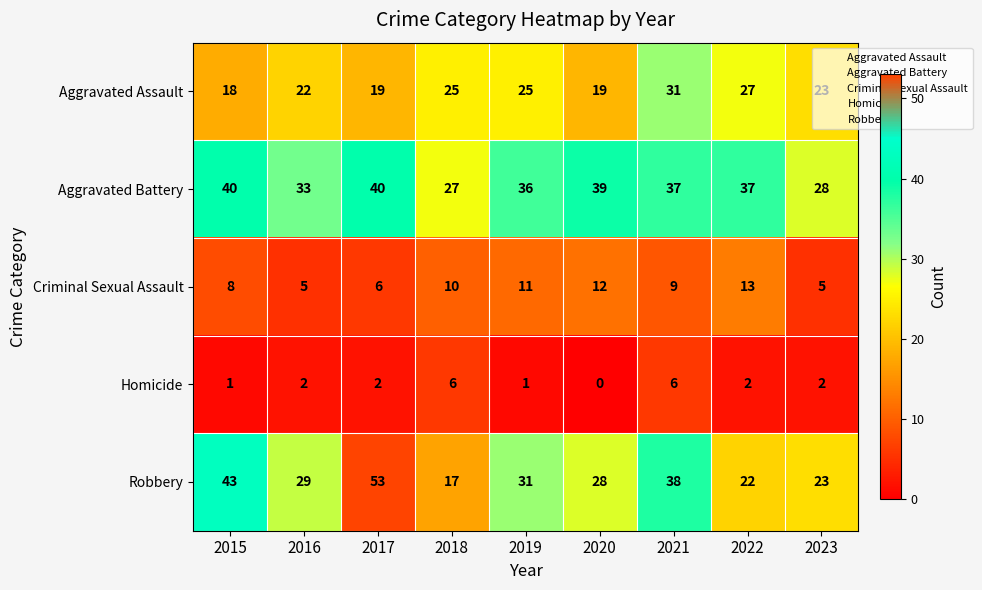

Rank the series at 2020 from lowest to highest value.

Homicide, Criminal Sexual Assault, Aggravated Assault, Robbery, Aggravated Battery